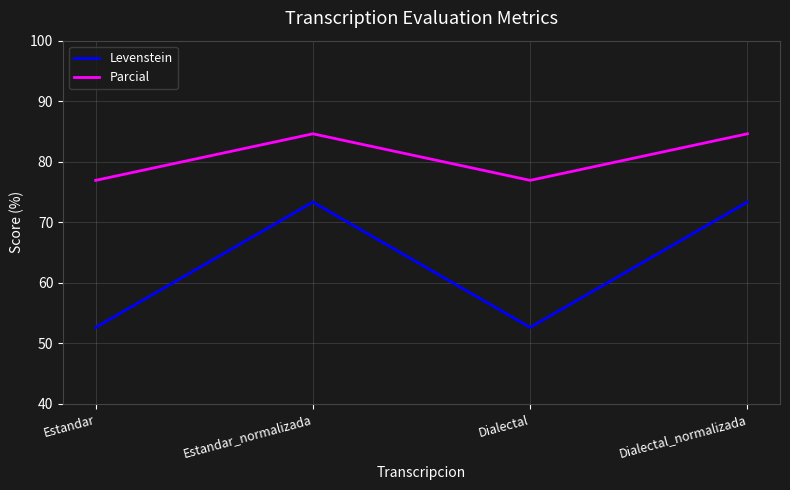

Is it true that Parcial equals 84.6 at Dialectal_normalizada?

True